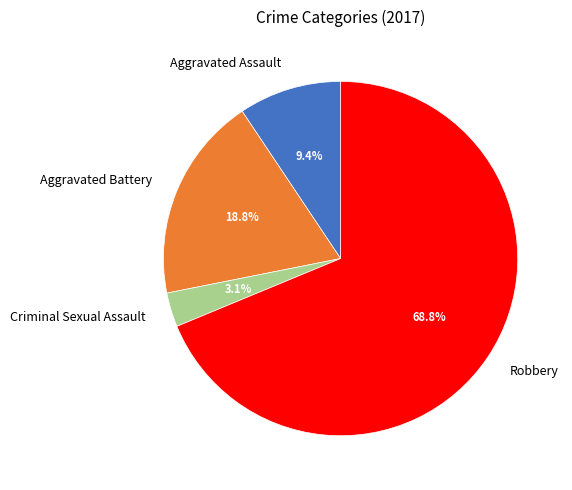

The Aggravated Battery slice represents 10% of the pie. True or false?

False